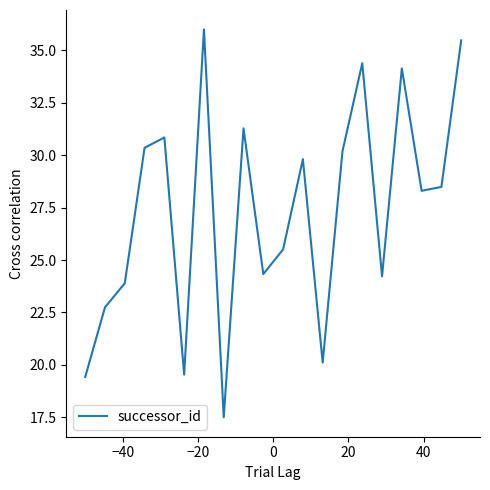

What is the sum of all values?

546.5